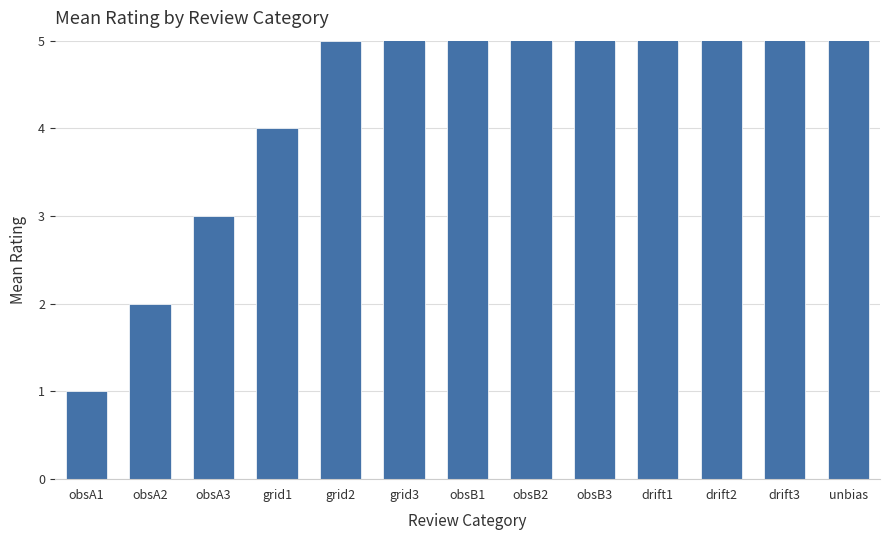

What is the value of the 4th bar from the left?

4